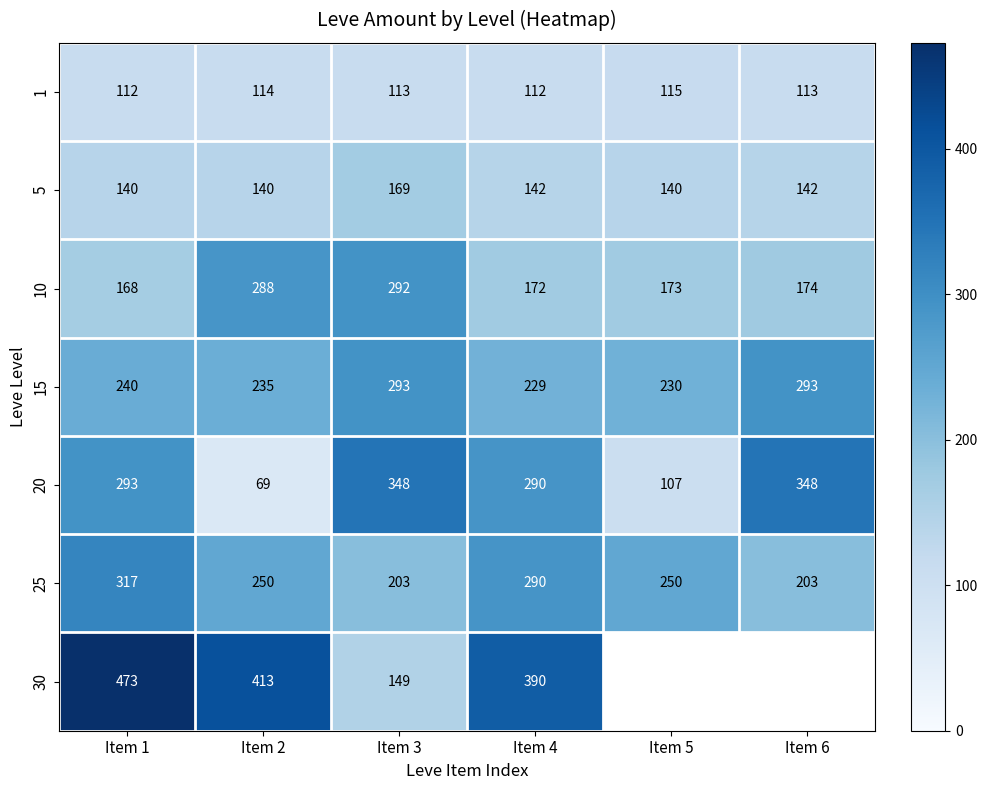

How many distinct data groups are displayed?

7